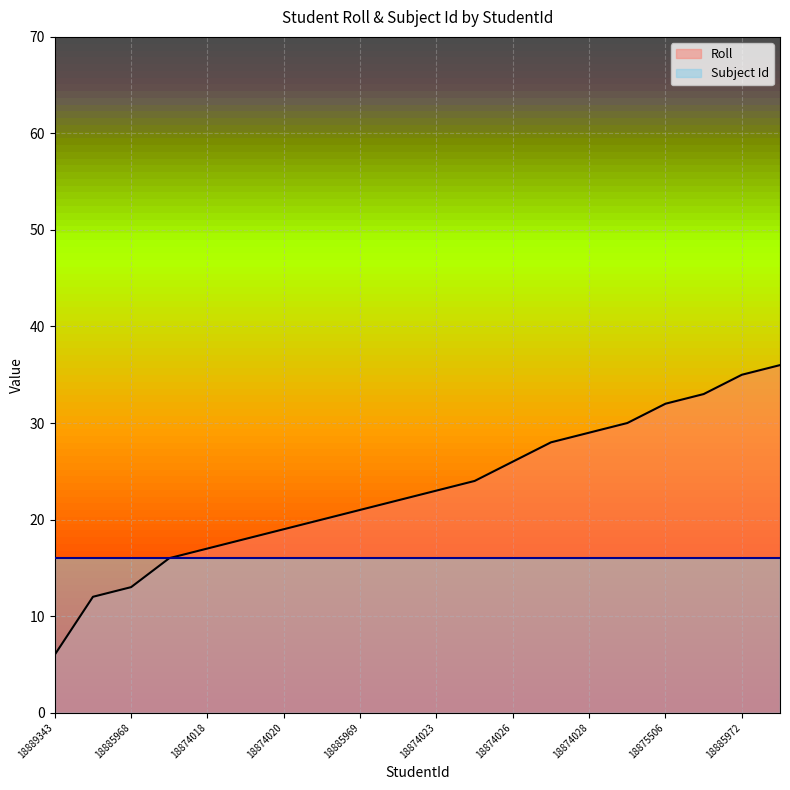

What is the approximate value of Roll at 18885969?

21